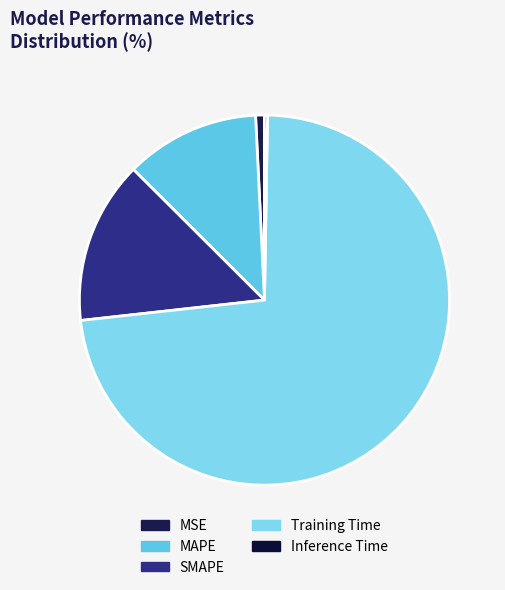

Which category has the smallest portion of the pie?

Inference Time